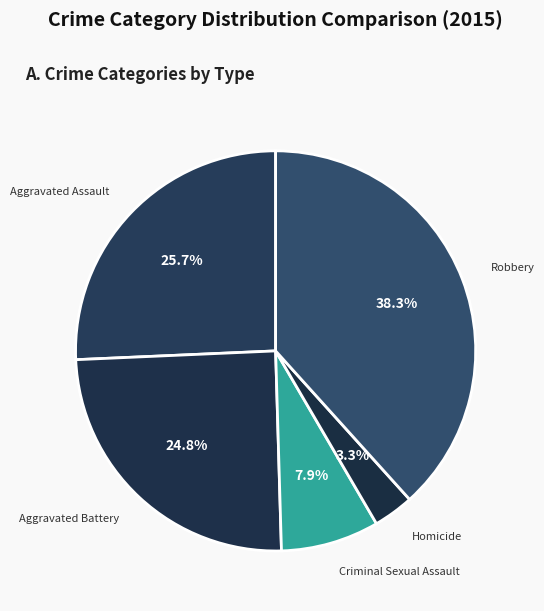

Is it true that Criminal Sexual Assault is 16% of the pie?

False